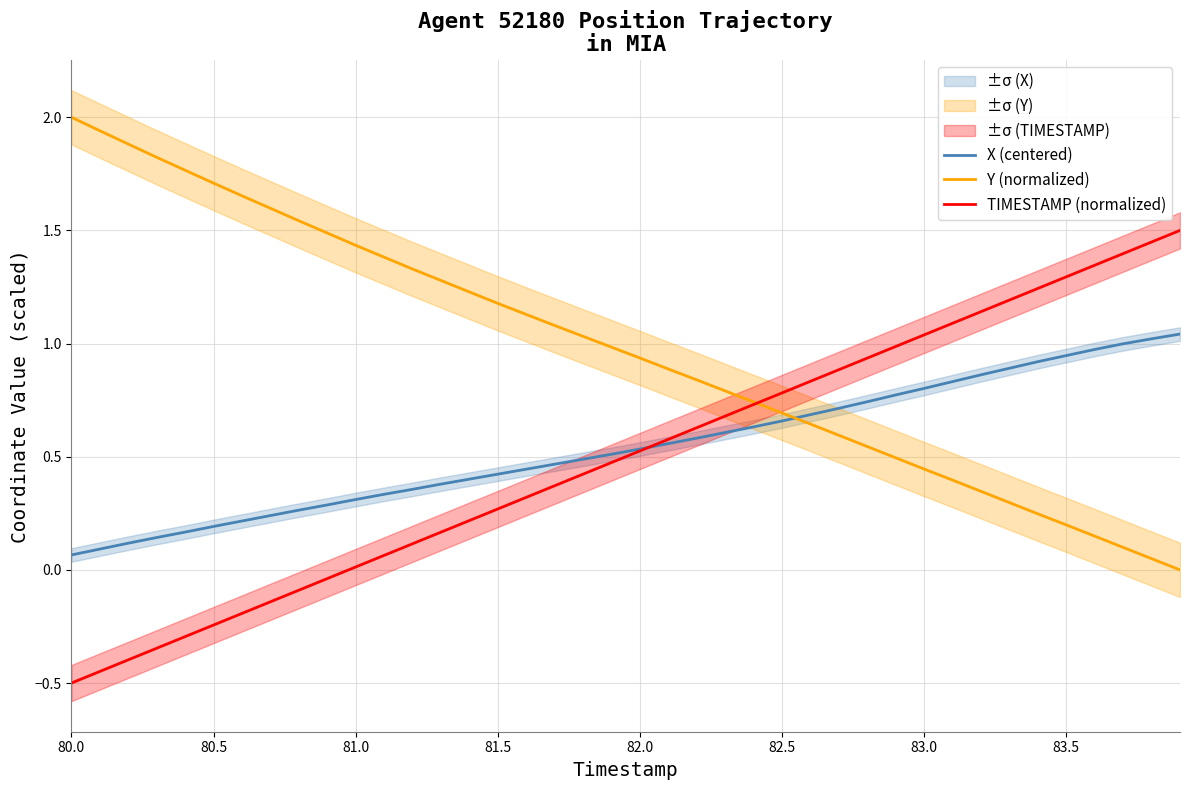

What is the lowest value of the TIMESTAMP (normalized) series?

-0.5